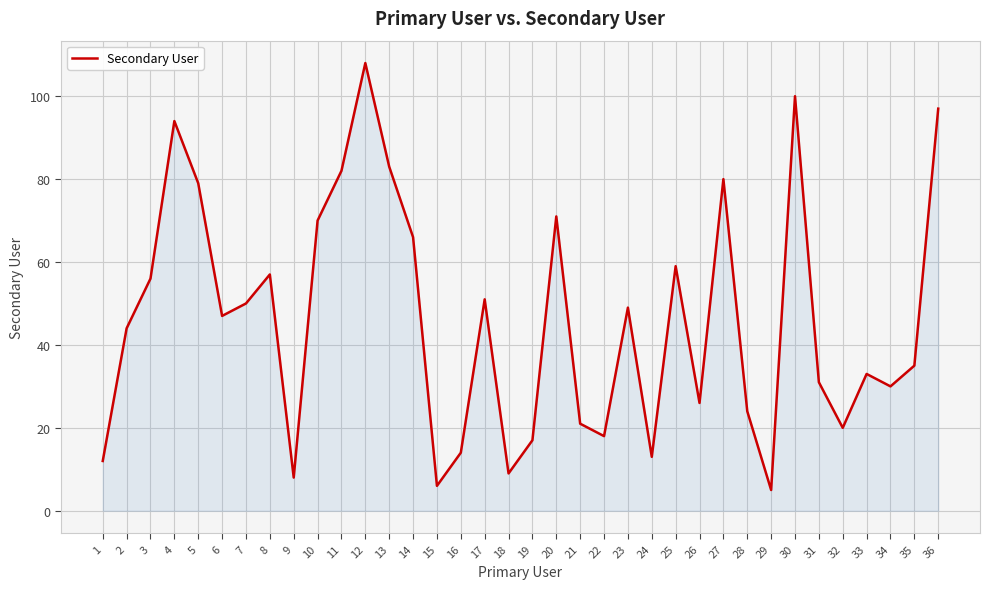

Reading left to right, what are all the values shown in this chart?

12	44	56	94	79	47	50	57	8	70	82	108	83	66	6	14	51	9	17	71	21	18	49	13	59	26	80	24	5	100	31	20	33	30	35	97